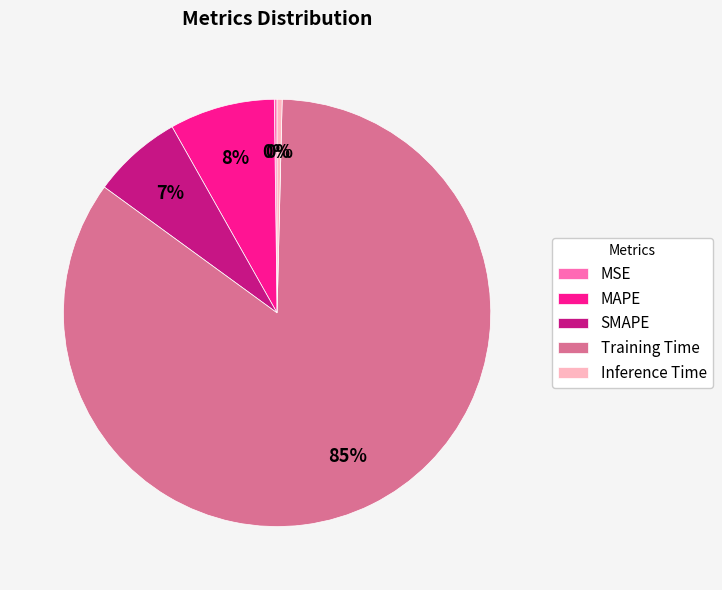

Do Training Time and MAPE together represent more than half of the pie?

Yes